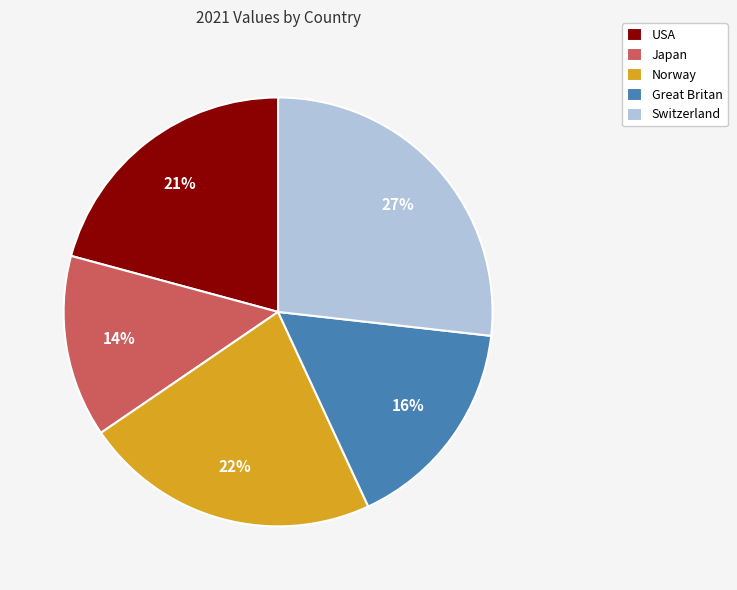

What percentage is the Great Britan slice, to the nearest percent?

16%